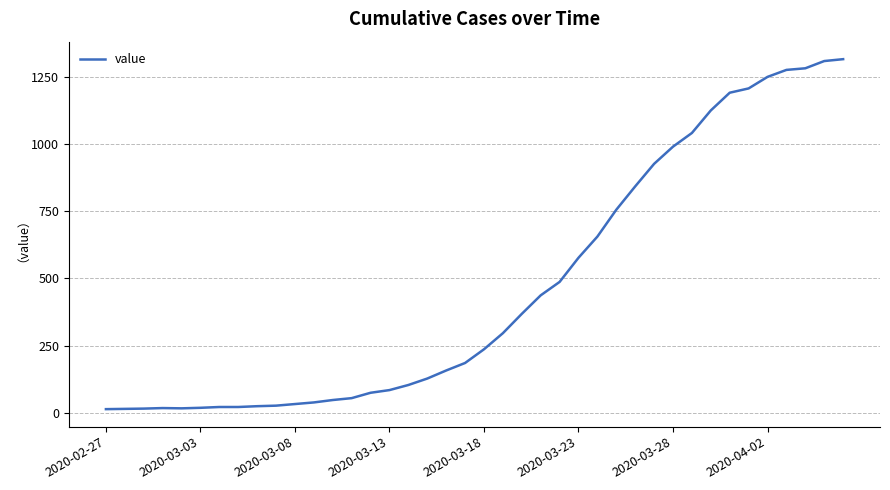

How many lines are shown in the chart?

1